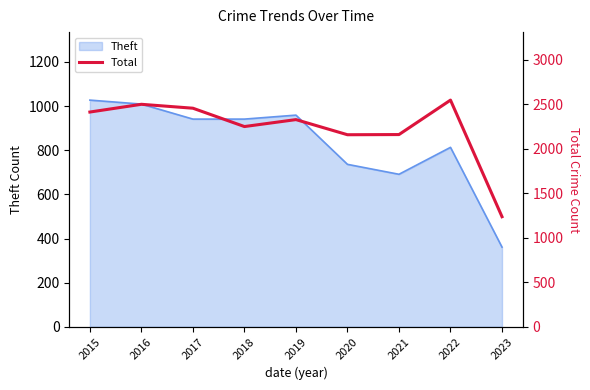

How many interior local peaks (higher than both neighbors) does the data have?

3